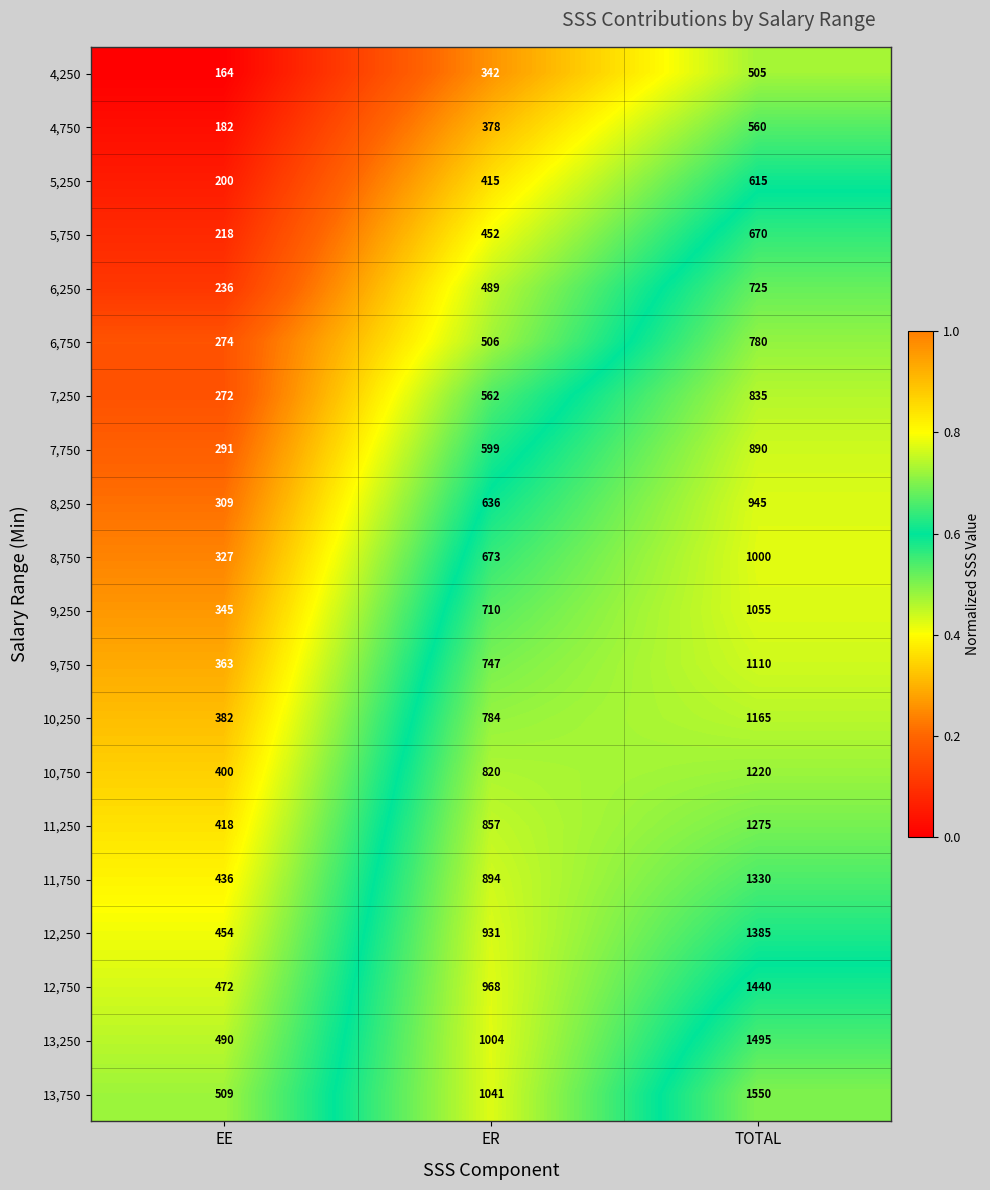

Rank the series by their maximum value, from lowest to highest.

4,250, 4,750, 5,250, 5,750, 6,250, 6,750, 7,250, 7,750, 8,250, 8,750, 9,250, 9,750, 10,250, 10,750, 11,250, 11,750, 12,250, 12,750, 13,250, 13,750